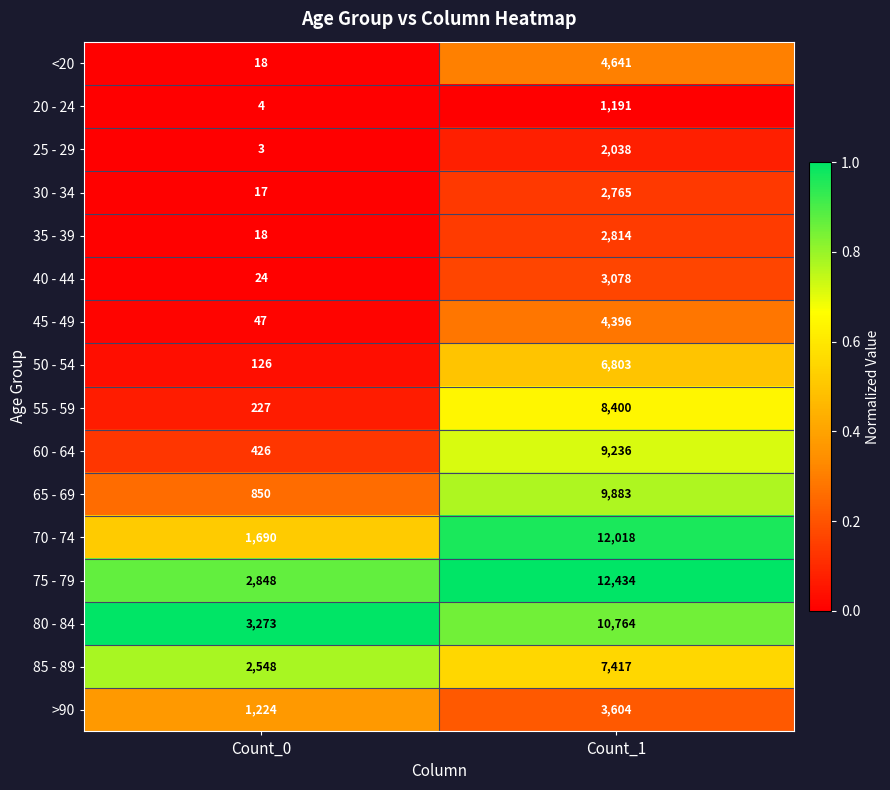

What is the sum of all 75 - 79 values?

15282